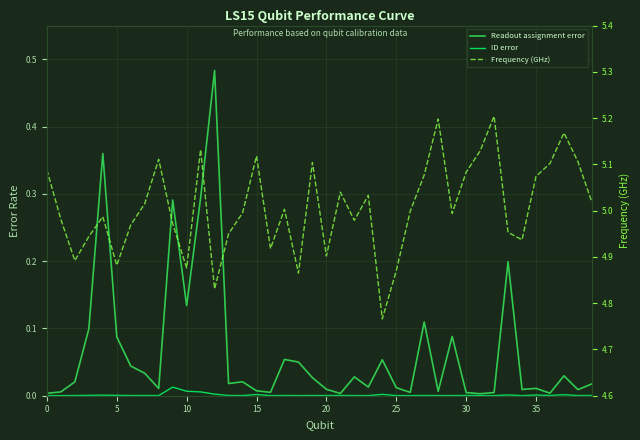

At which label is Frequency (GHz) closest to 4?

24